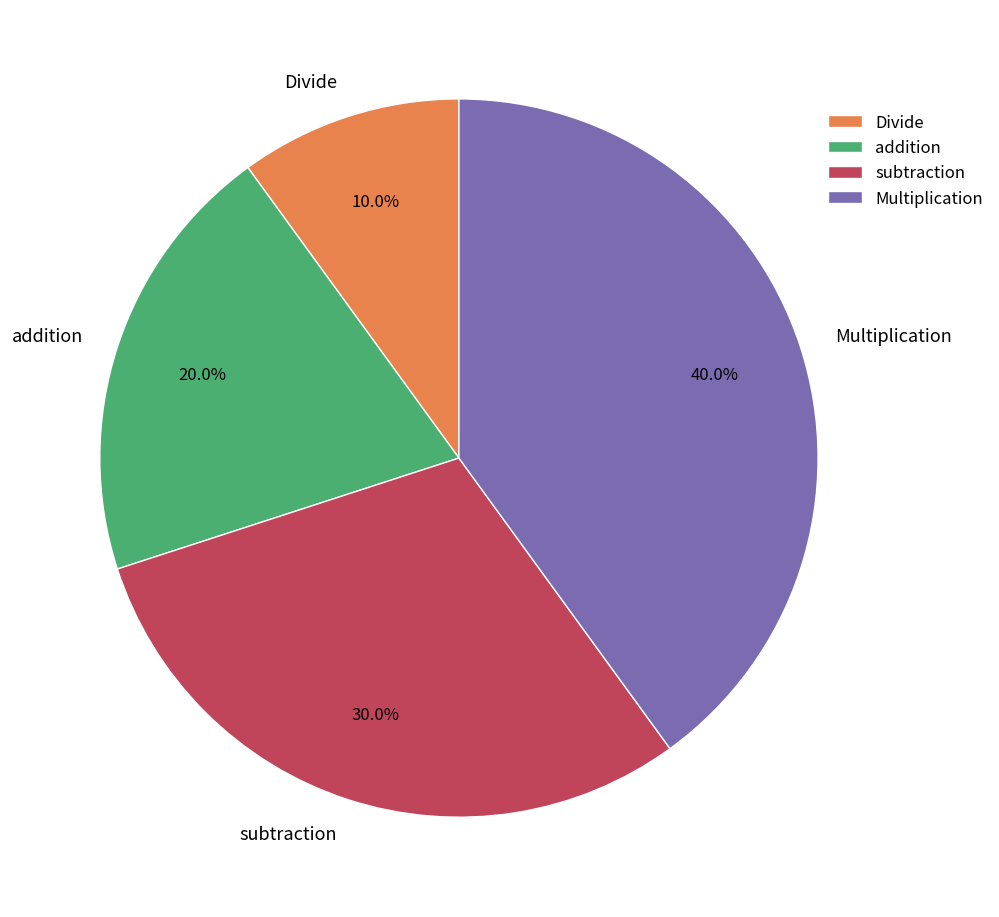

To the nearest percent, what is the difference between the Divide and addition slice percentages?

10%